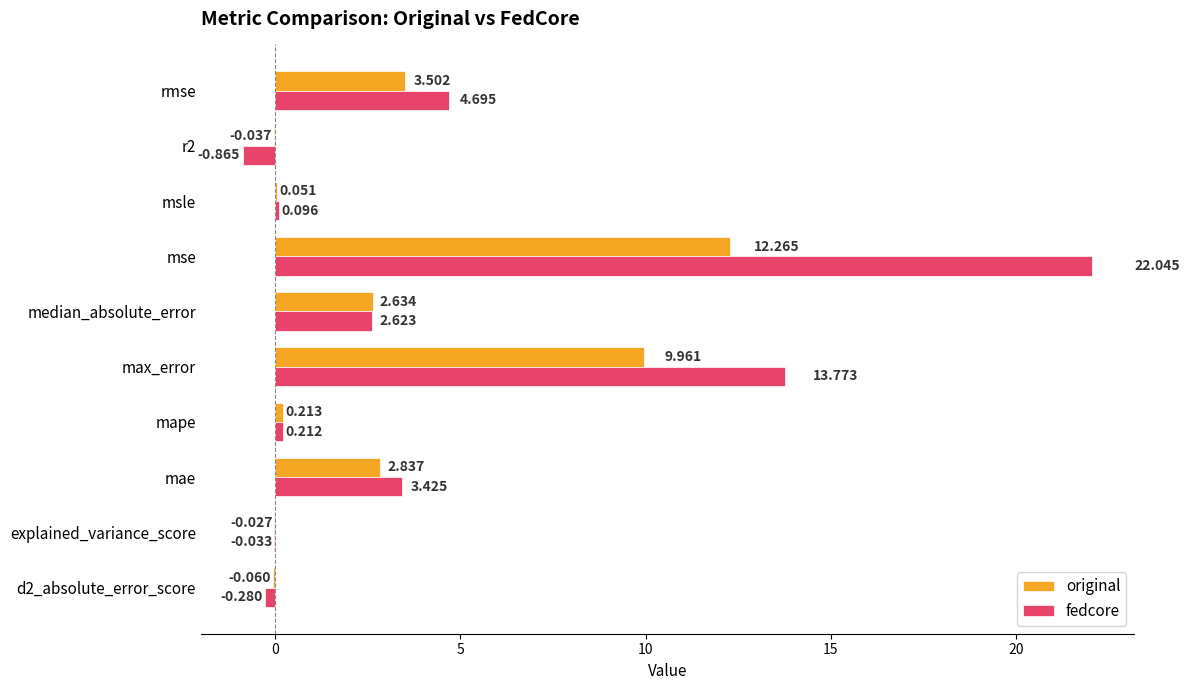

At which label does original reach its peak?

mse